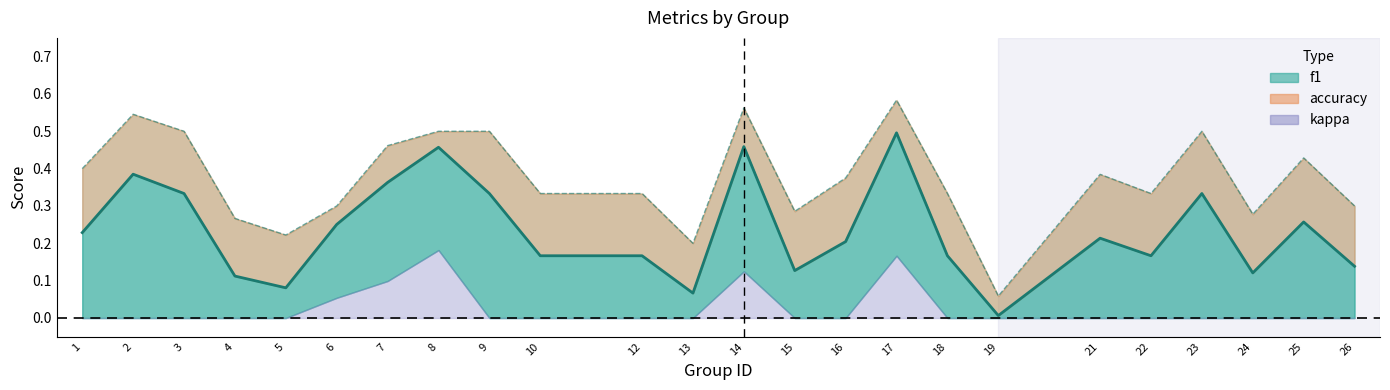

Which series has the widest spread of values?

accuracy line